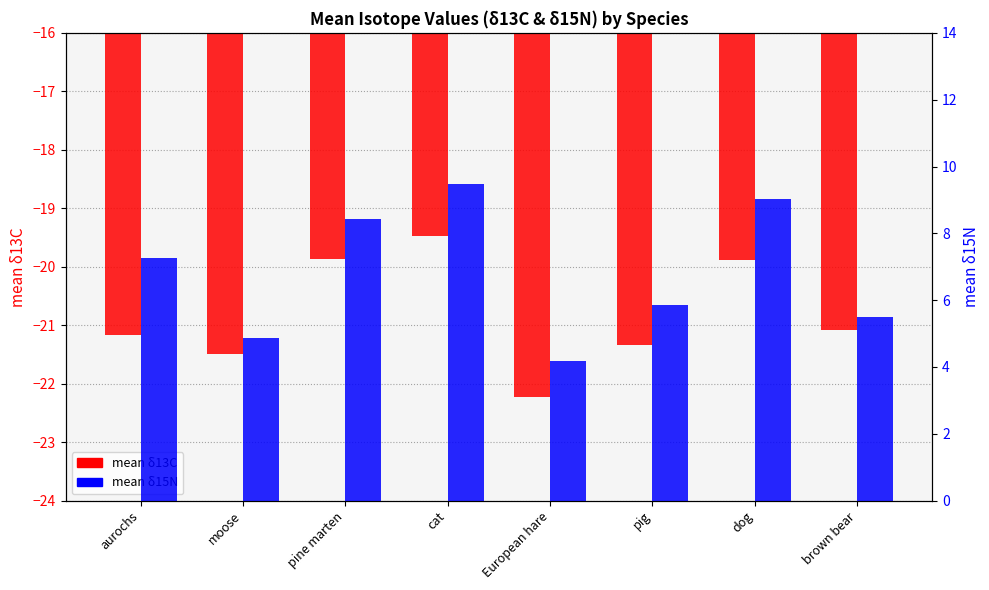

Rank the categories by mean δ15N value from highest to lowest.

cat, dog, pine marten, aurochs, pig, brown bear, moose, European hare